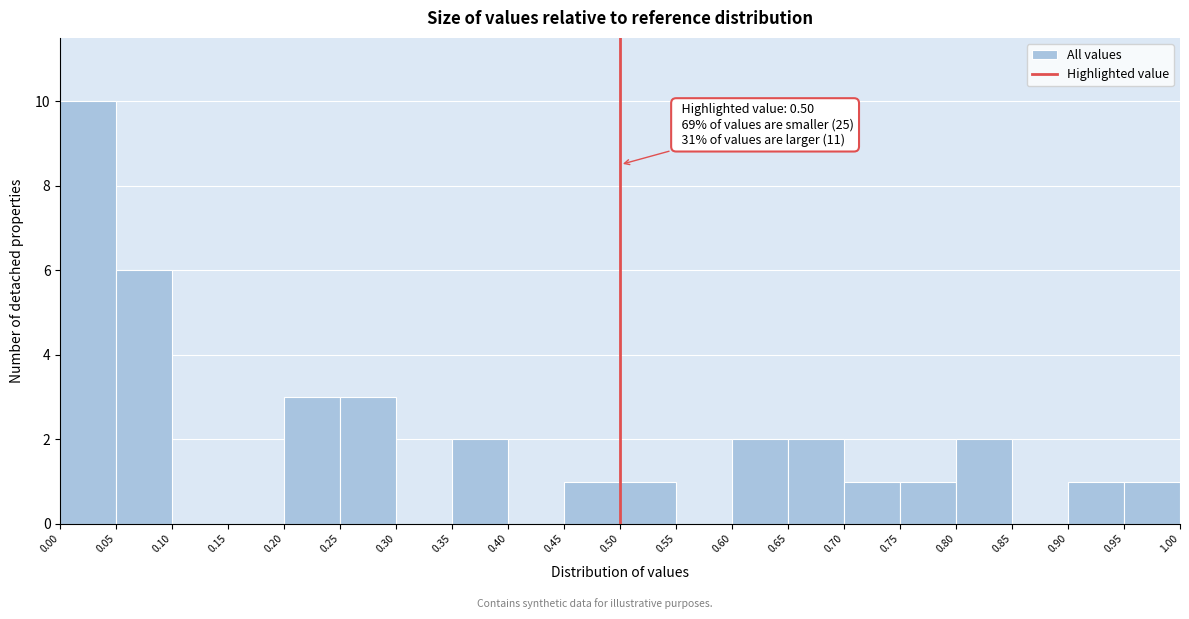

Which range on the x-axis has the tallest bar?

0.00 to 0.05